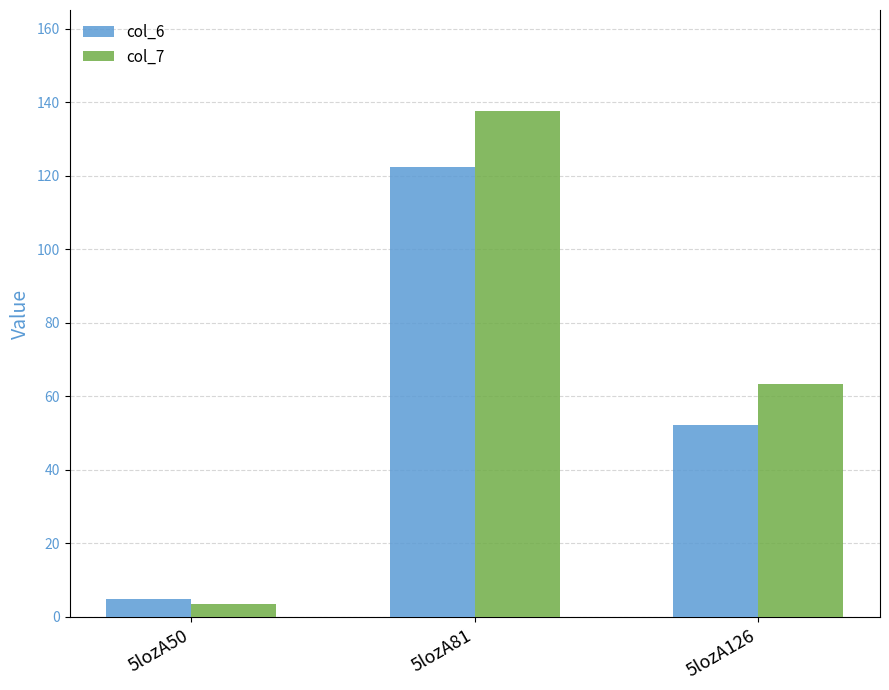

Where does the col_6 series first go above 52?

5lozA81